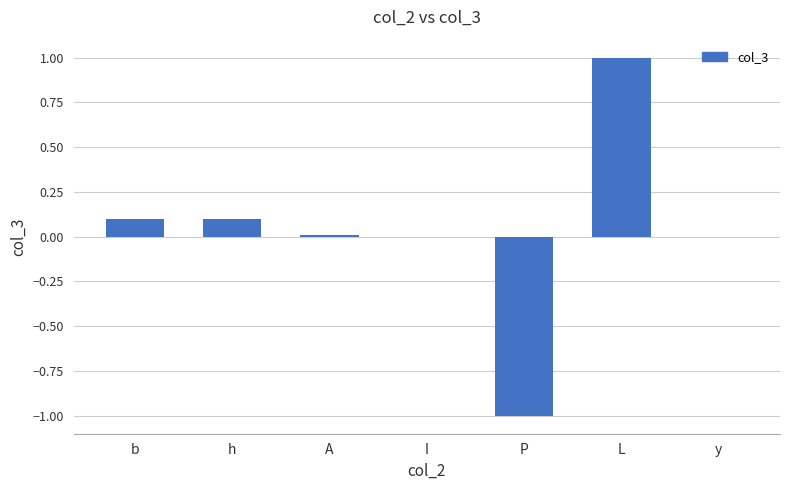

Read the value at P.

-1.0